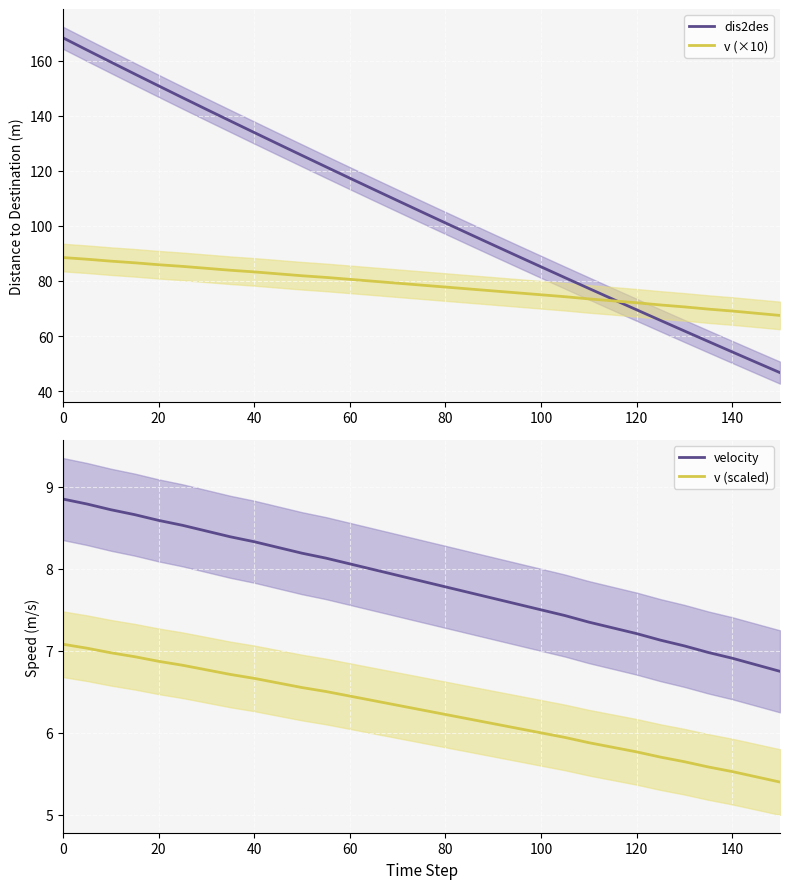

True or false: v (scaled) and velocity cross at least once.

False